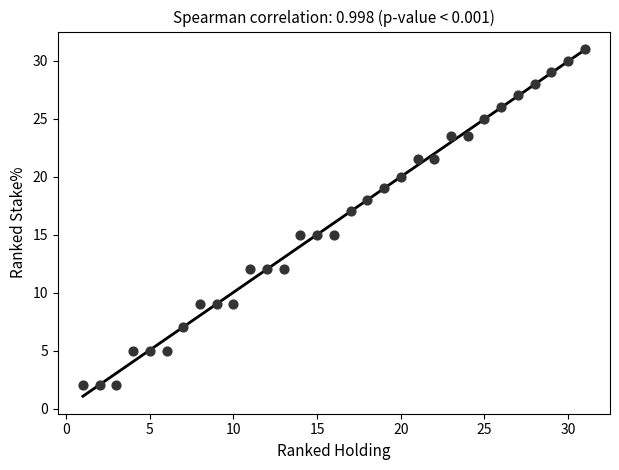

What is the range of Y values (max minus min)?

29.0